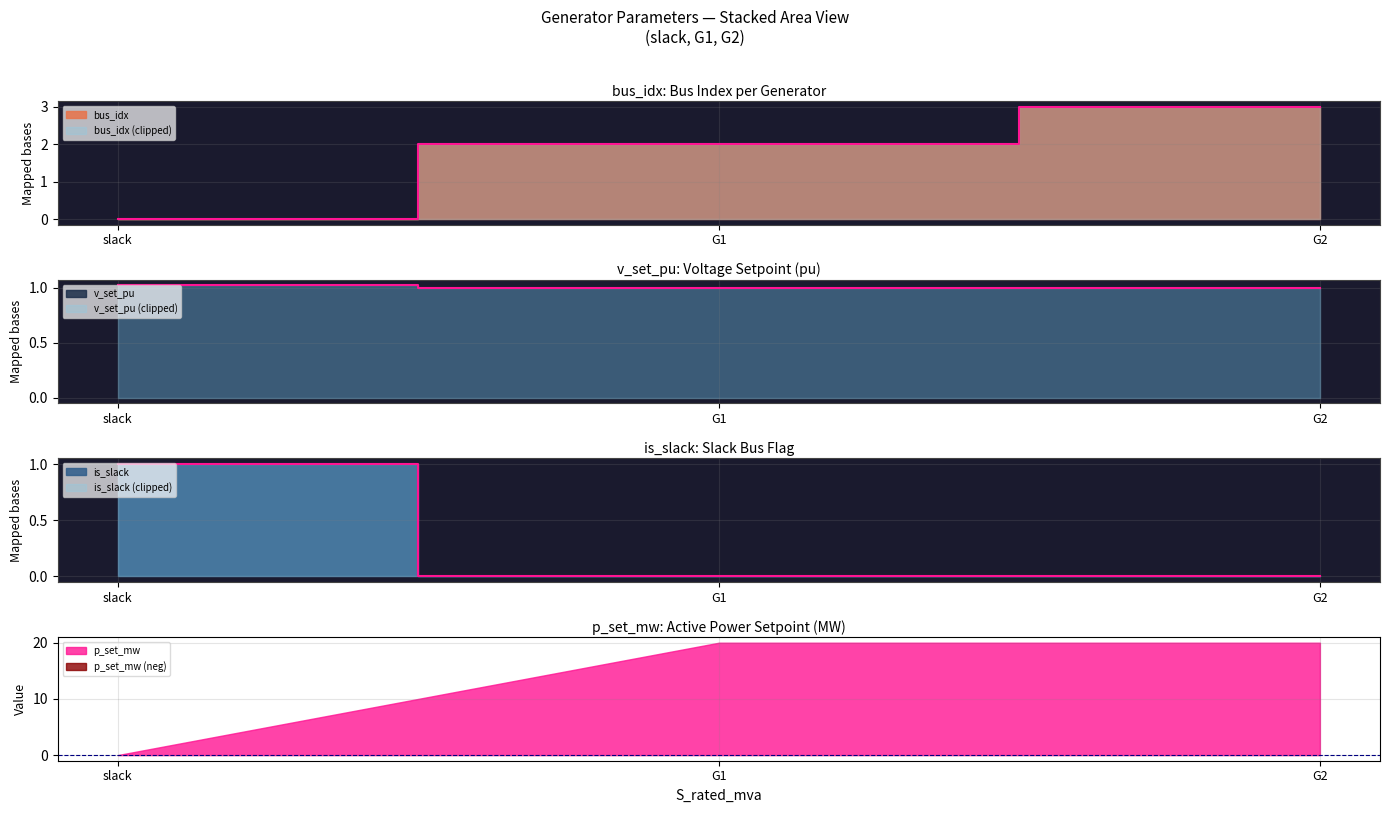

How many lines are shown in the chart?

3